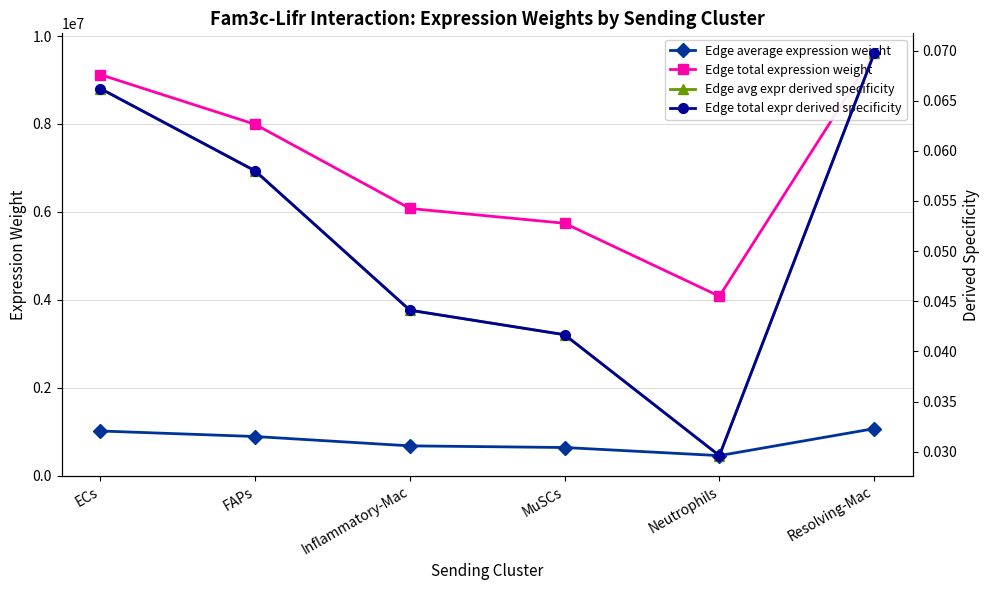

The Edge total expression weight series shows 3055719.7 at ECs. True or false?

False